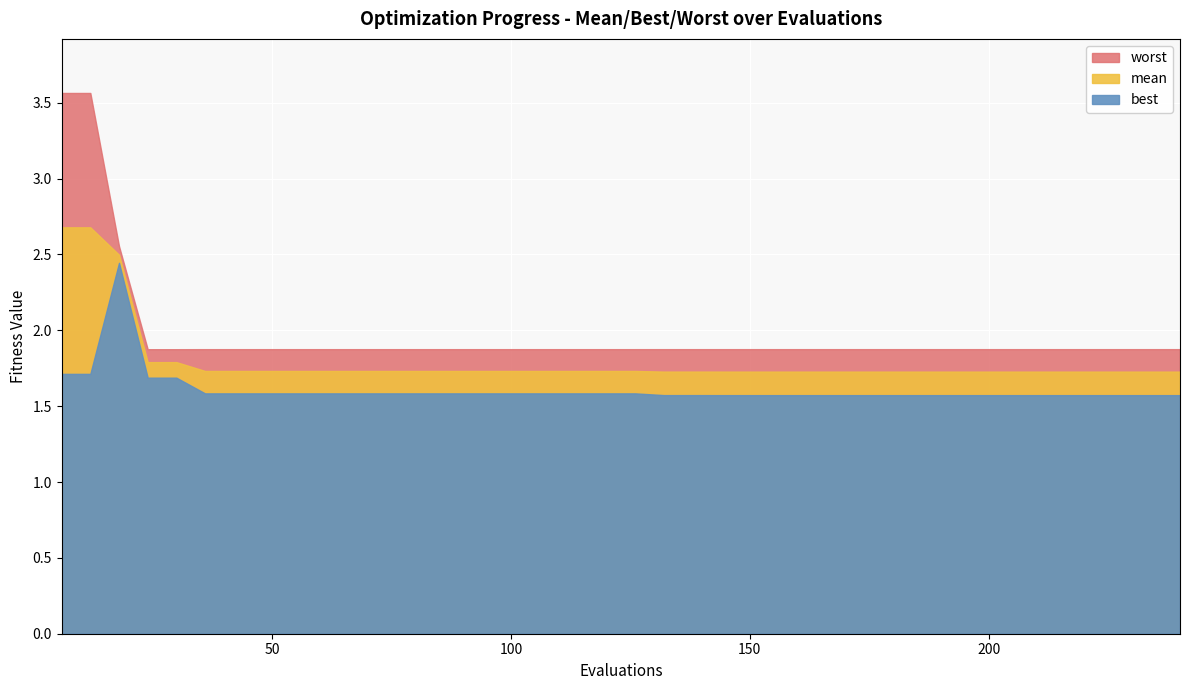

True or false: mean and best intersect in this chart.

False